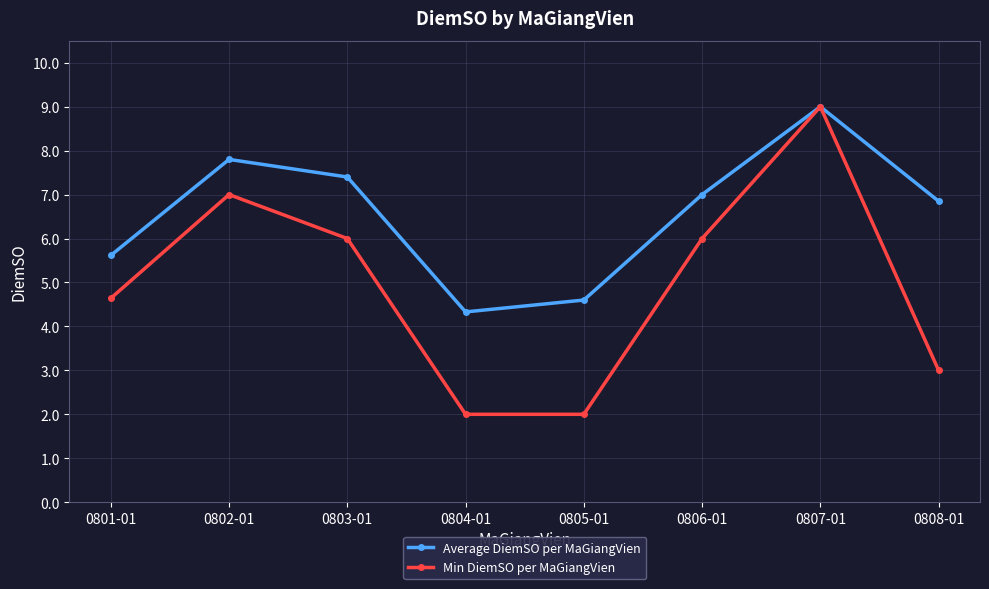

What is the maximum value for Average DiemSO per MaGiangVien?

9.0